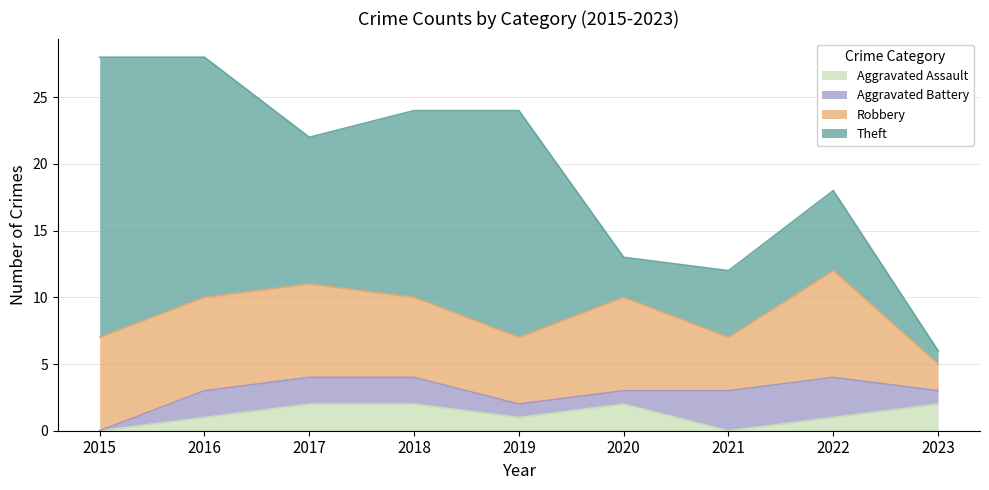

How many data points in Aggravated Assault are above 1?

4